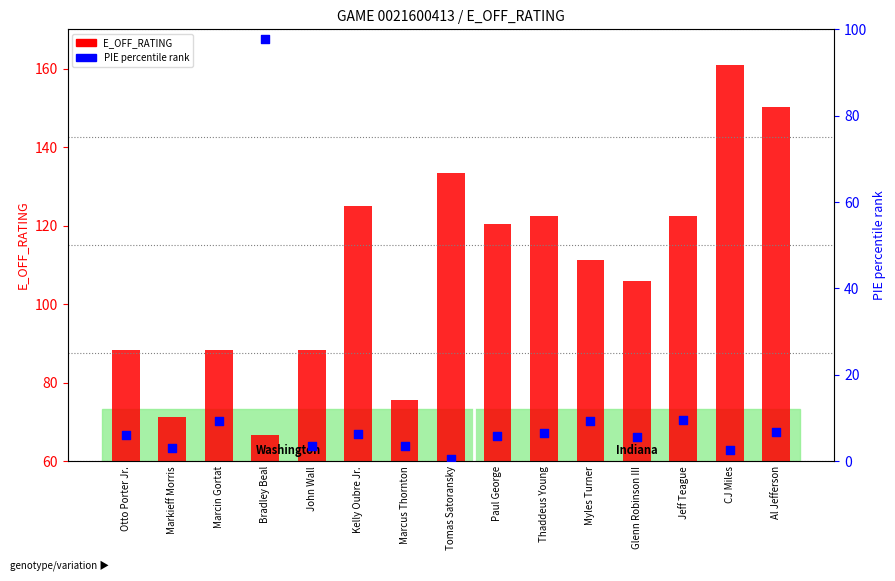

Which series has the largest total across all categories?

E_OFF_RATING (count)